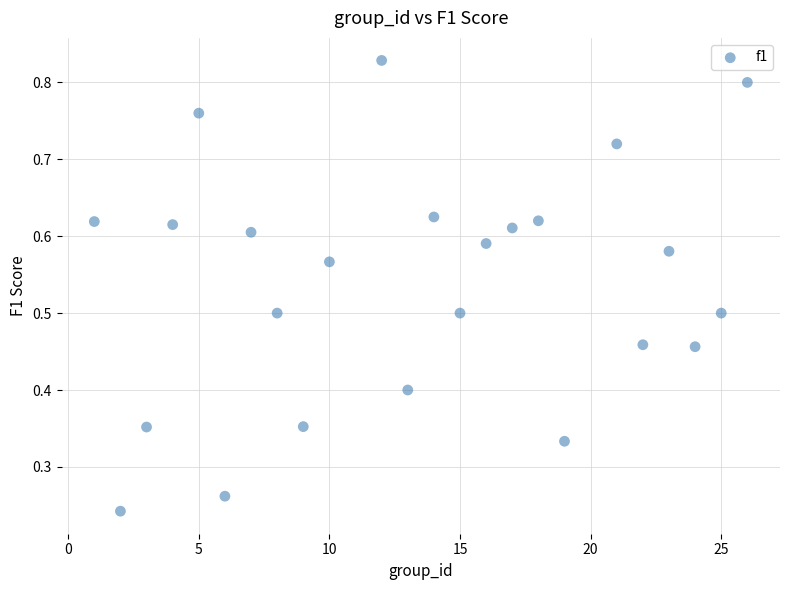

What is the range of X values (max minus min)?

25.0